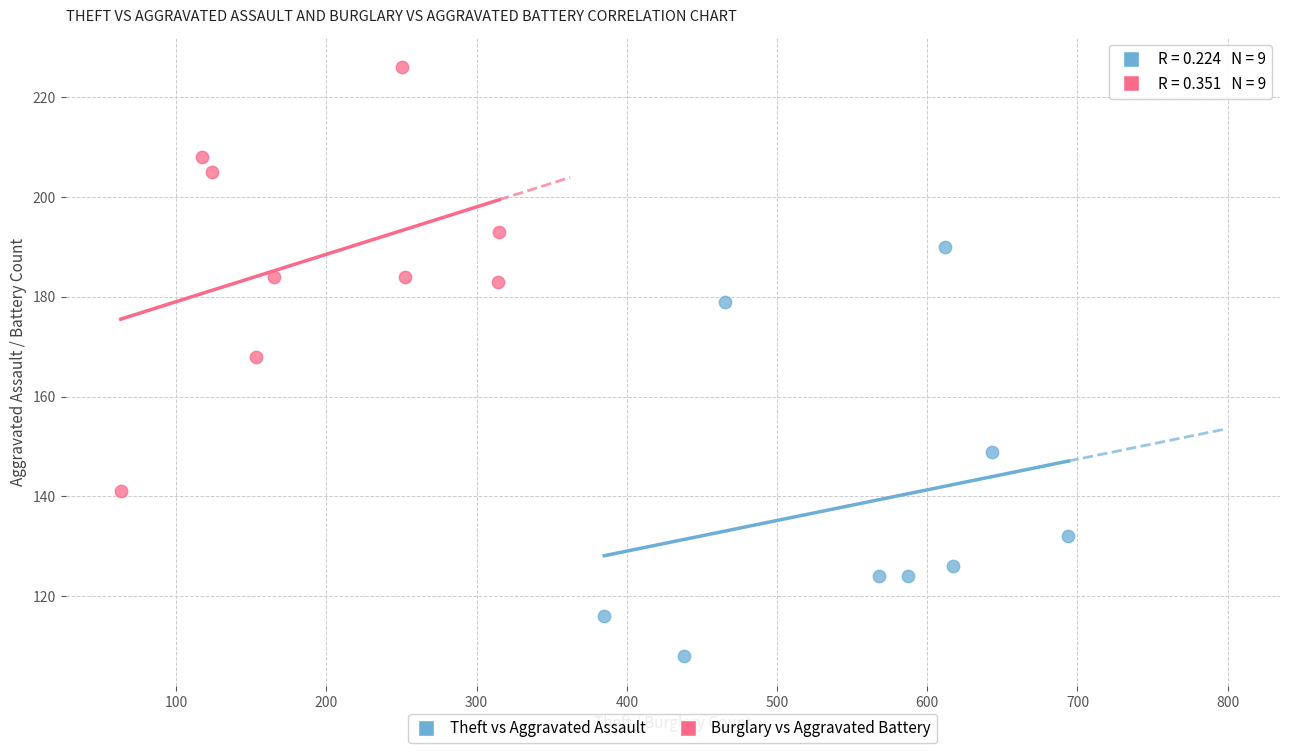

What are all the series names shown in the legend?

Theft vs Aggravated Assault, Burglary vs Aggravated Battery